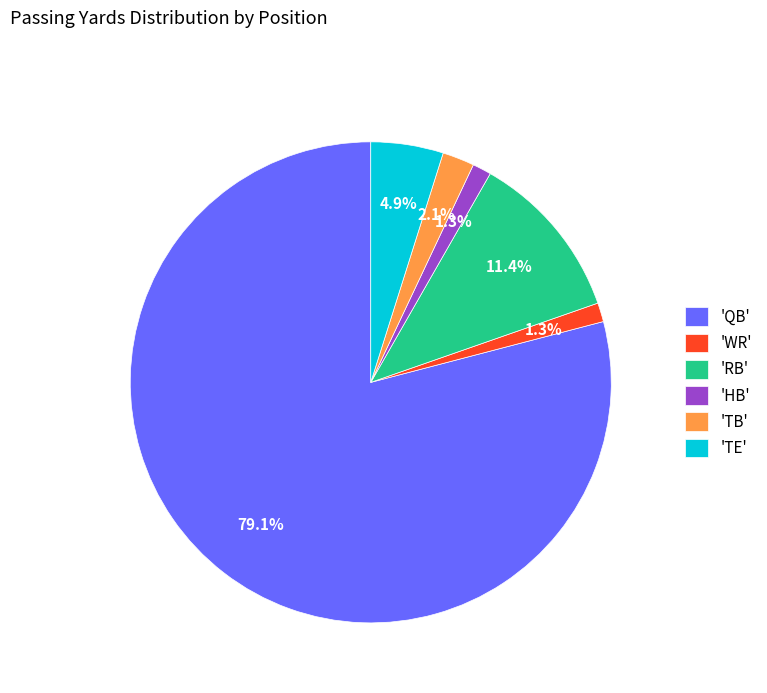

Combined, do 'HB' and 'TE' account for over 50%?

No